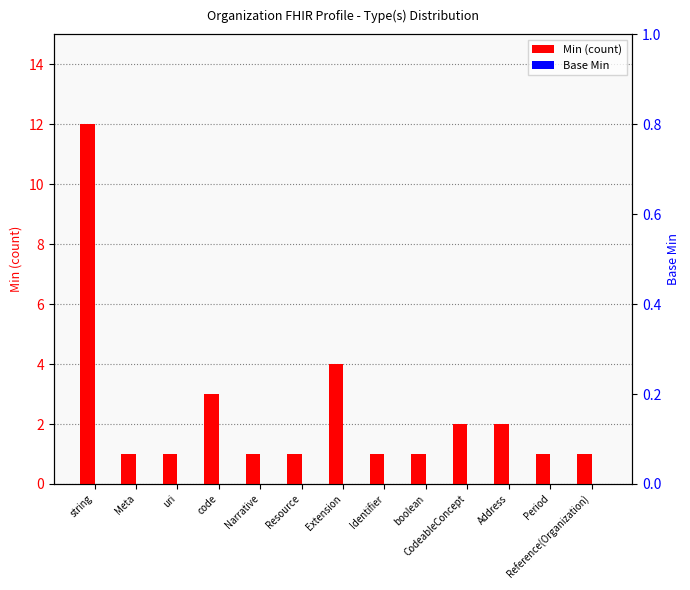

True or false: Base Min has a value of 0 at Narrative.

True